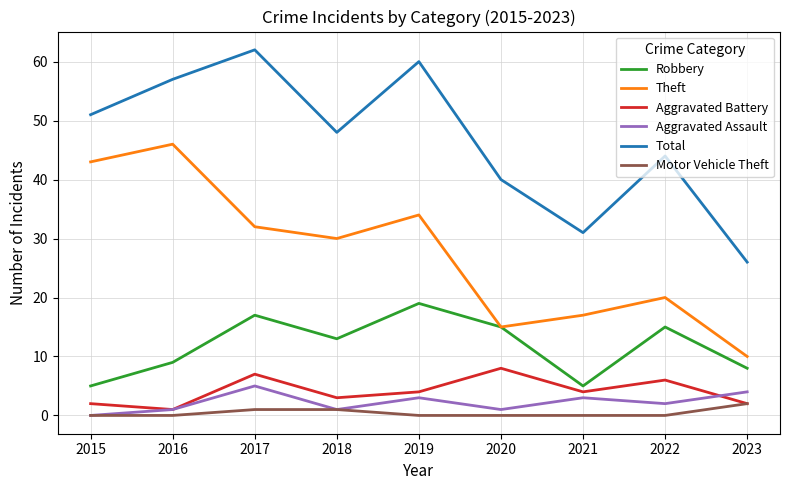

Which series changed the most between 2017 and 2021?

Total